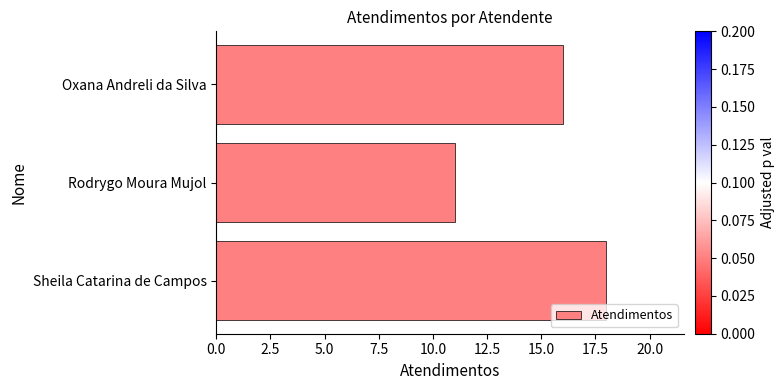

Does the chart contain stacked bars?

No